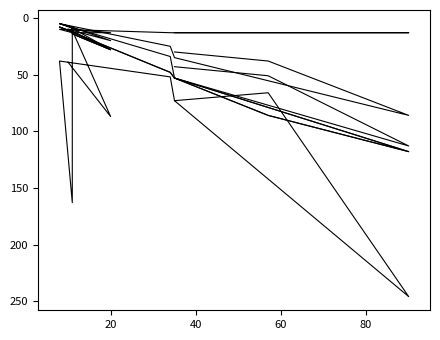

What is the value of the SPECTRUM point at the 1st from the left?

53